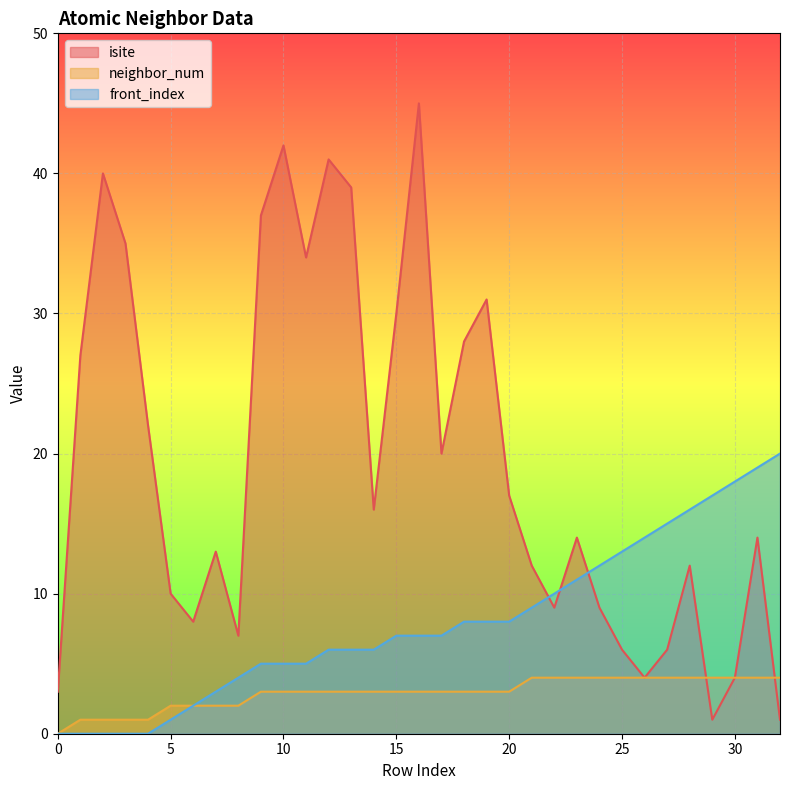

How many values in the isite series are below 14?

15